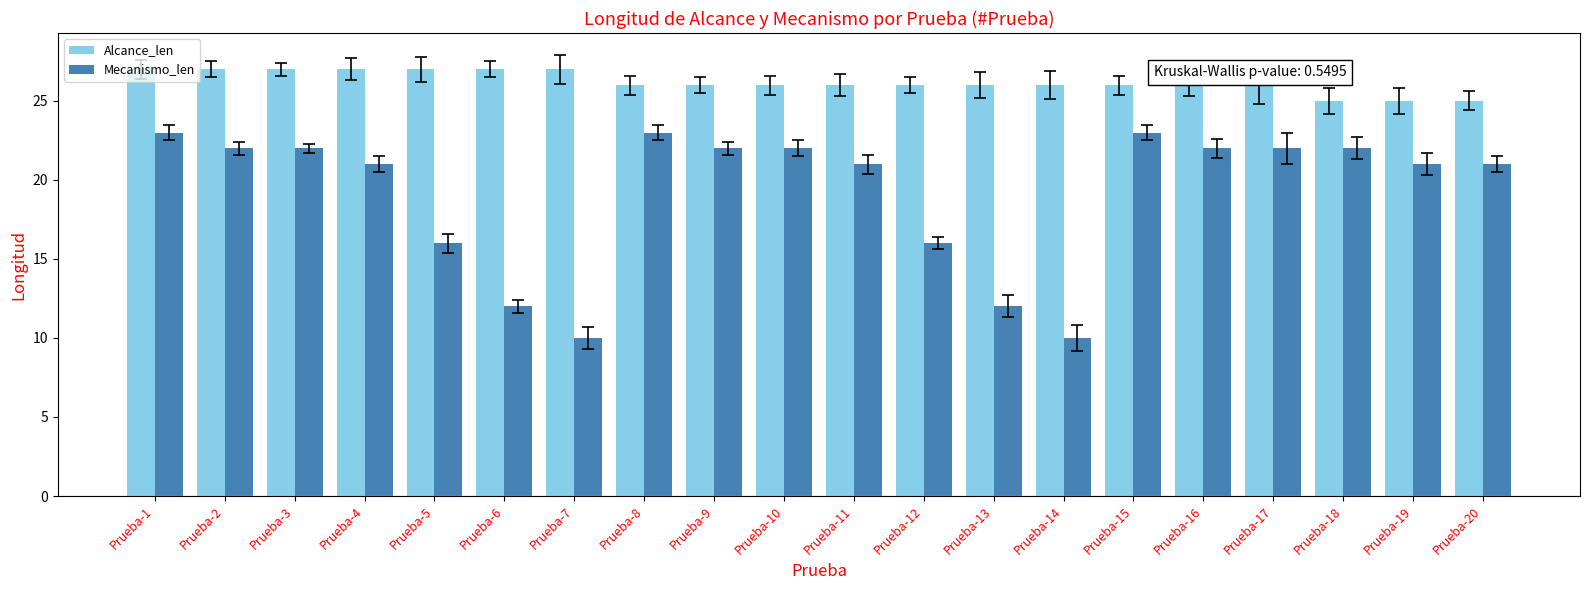

Reading left to right, transcribe all the data shown in this chart.

Alcance_len: 27	27	27	27	27	27	27	26	26	26	26	26	26	26	26	26	26	25	25	25
Mecanismo_len: 23	22	22	21	16	12	10	23	22	22	21	16	12	10	23	22	22	22	21	21